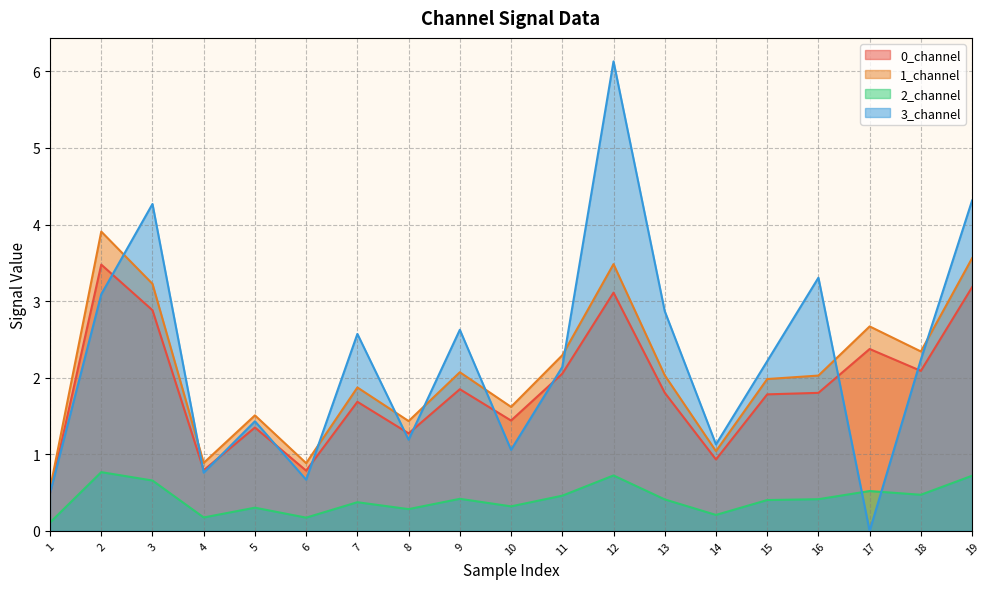

How many lines are shown in the chart?

4